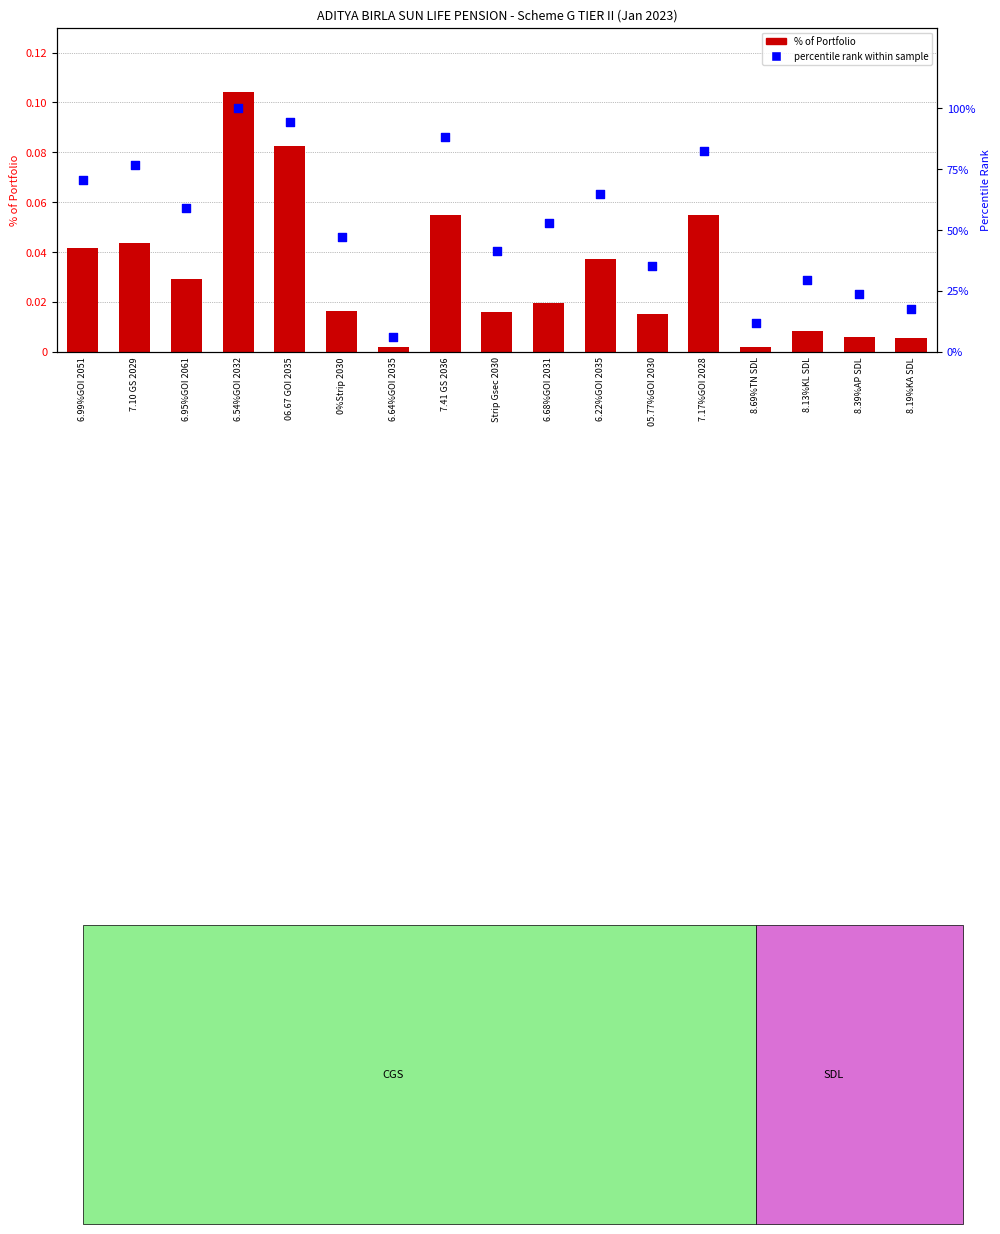

Which series has the largest total across all categories?

percentile rank within sample